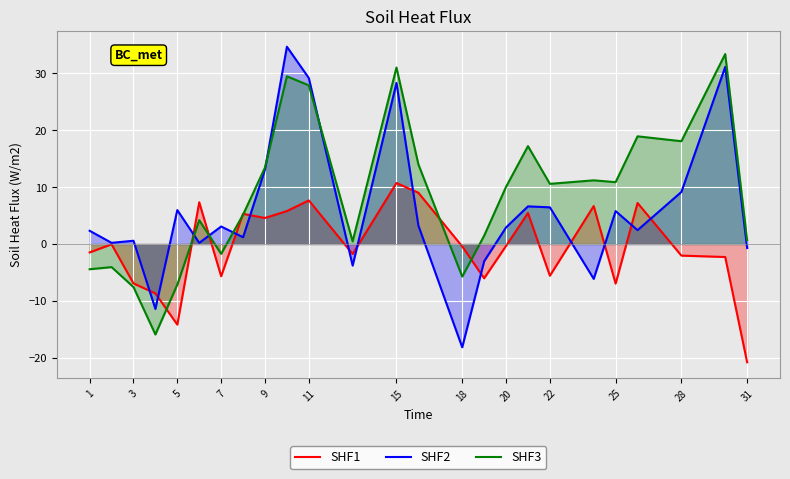

How many values in the SHF3 series are below 10?

12